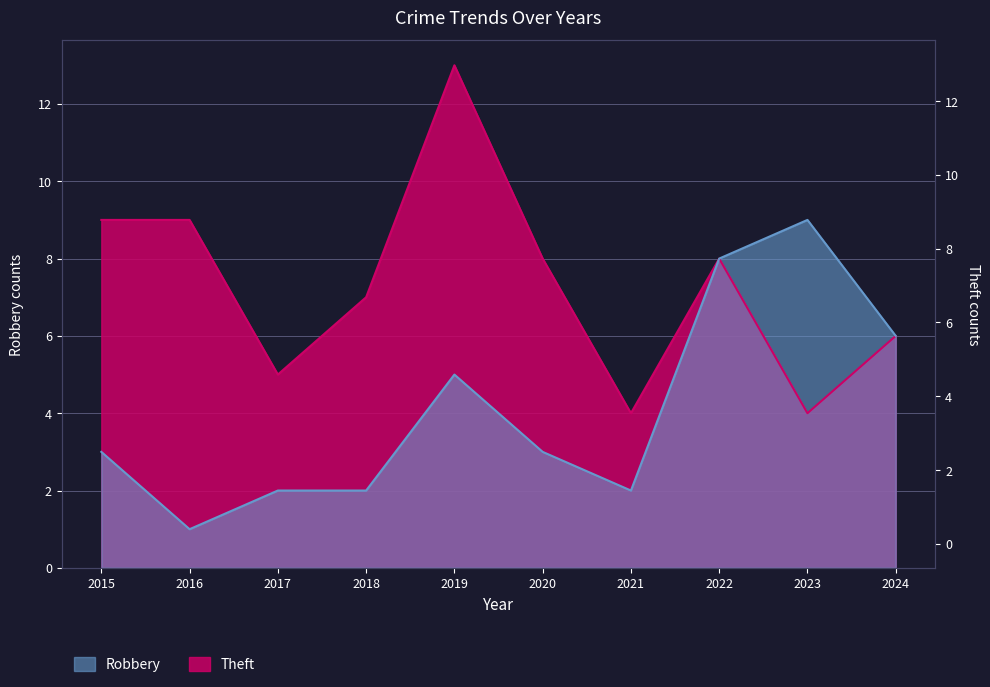

Where is Theft nearest to the value 8?

2020